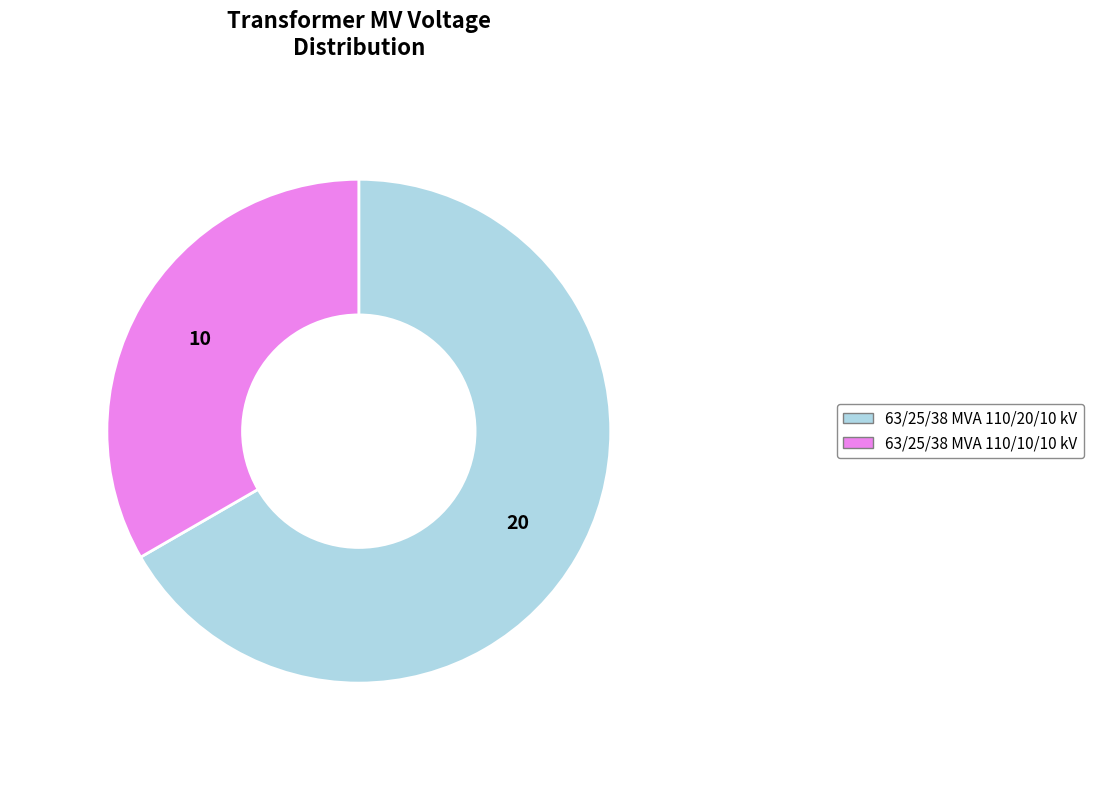

Does 63/25/38 MVA 110/20/10 kV represent more than half of the total?

Yes